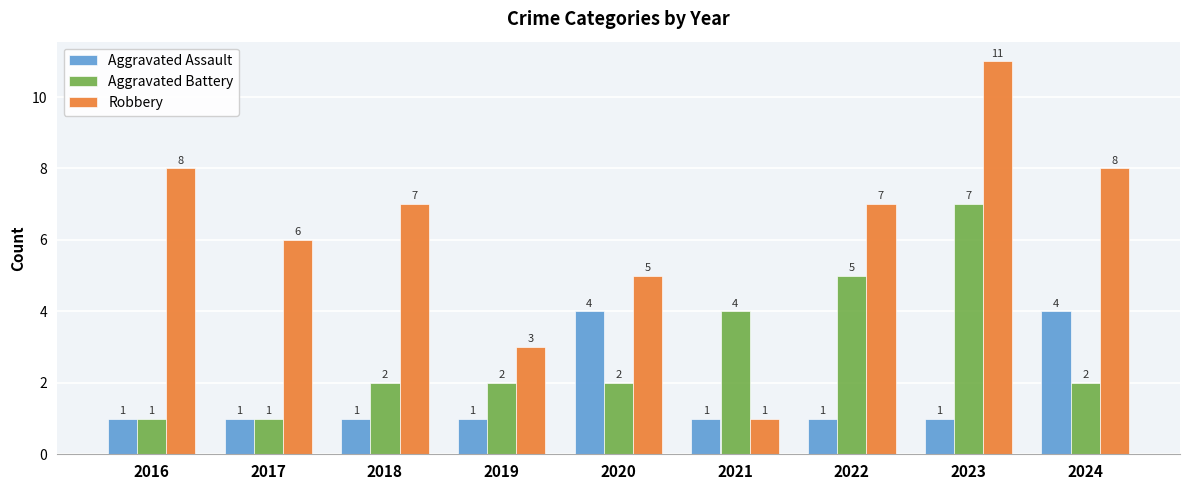

Rank the series by their maximum value, from lowest to highest.

Aggravated Assault, Aggravated Battery, Robbery